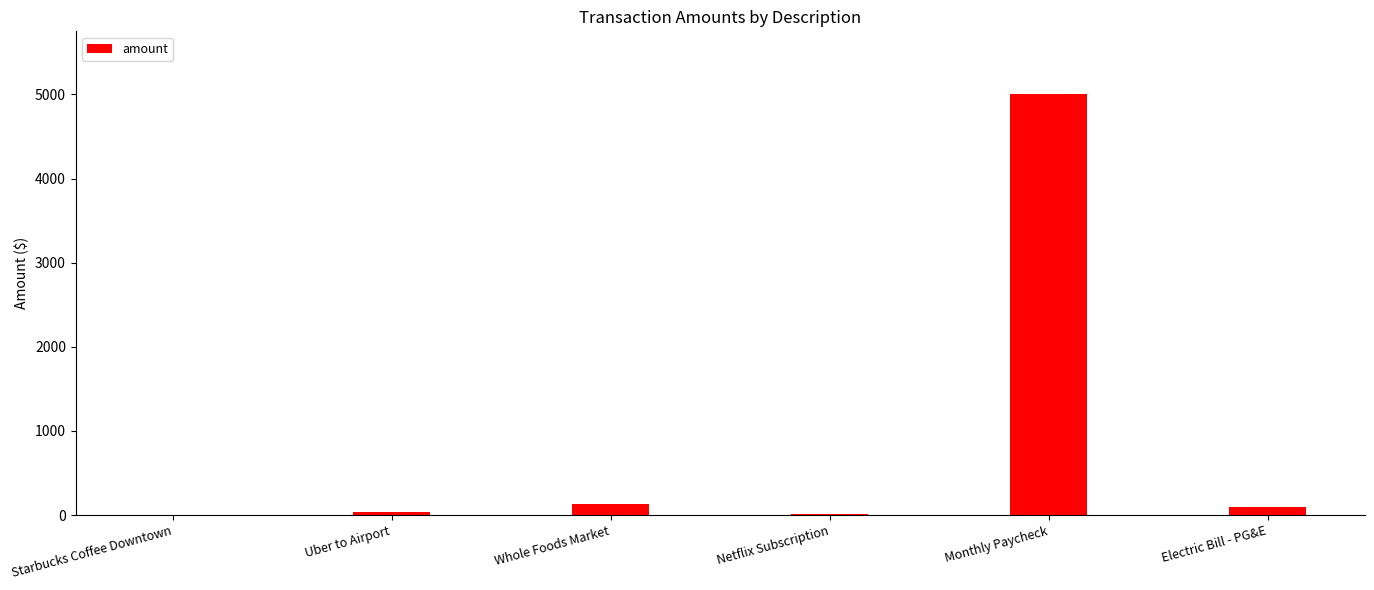

What is the sum of all values?

5276.3